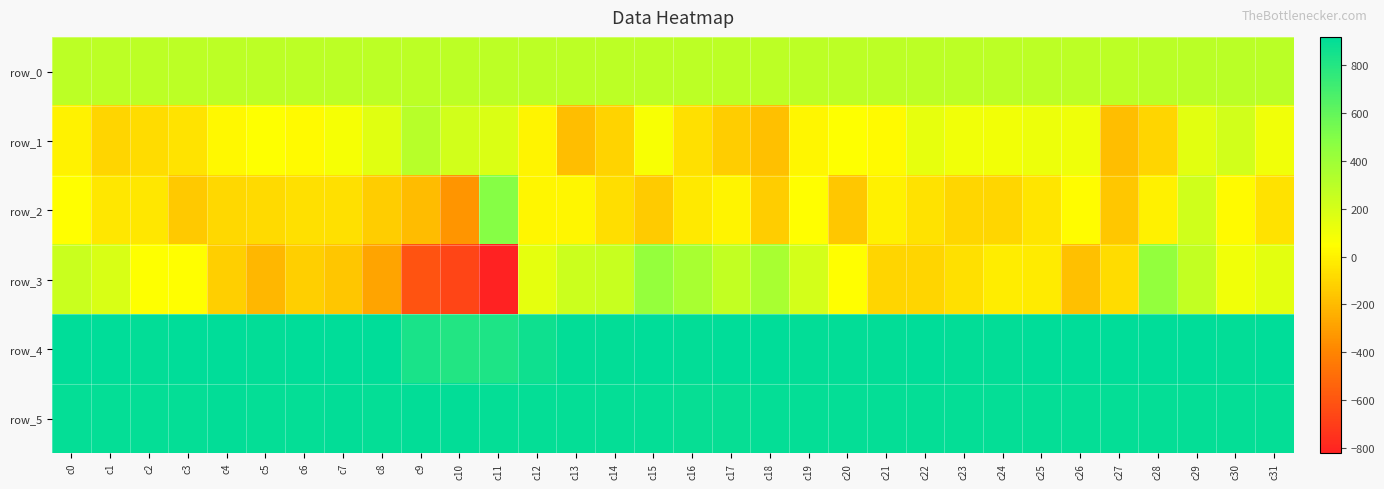

Read the row_2 value at c24.

-97.0